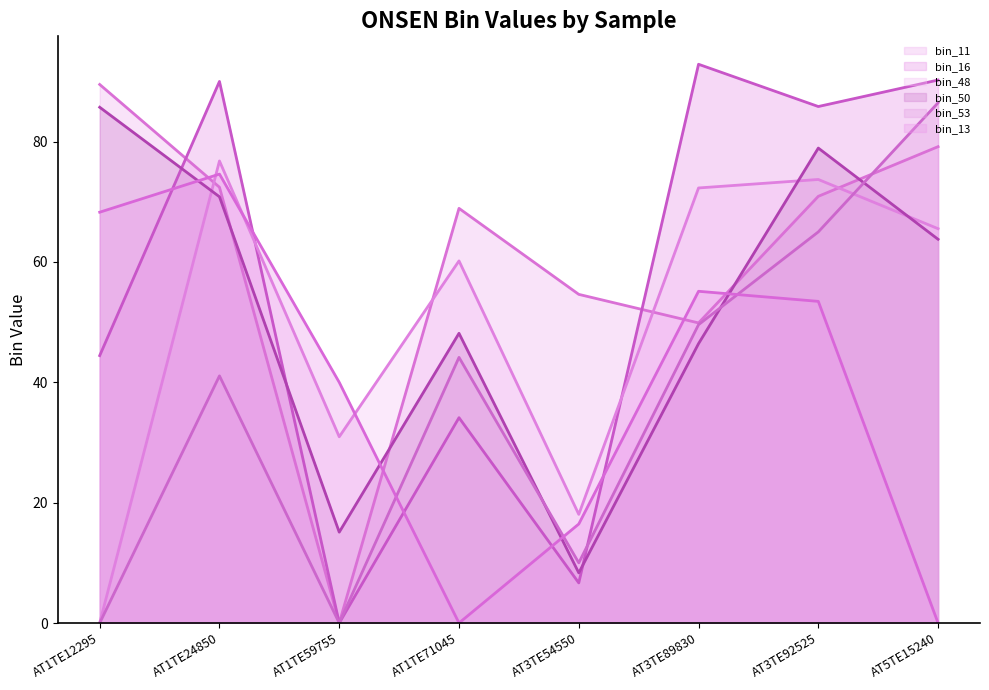

Is the value of bin_11 (line) at AT1TE24850 greater than the value of bin_16 (line) at AT3TE89830?

No